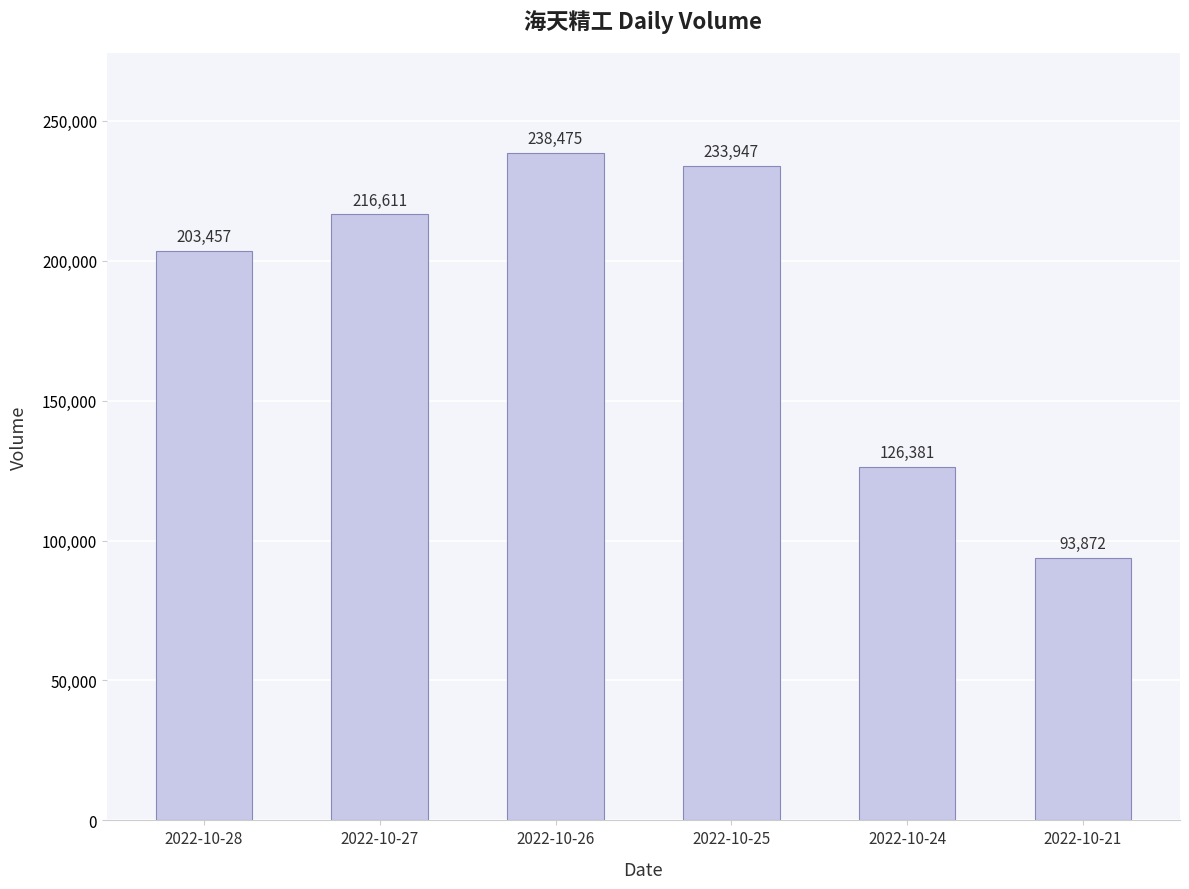

The value at 2022-10-21 is 93872. True or false?

True